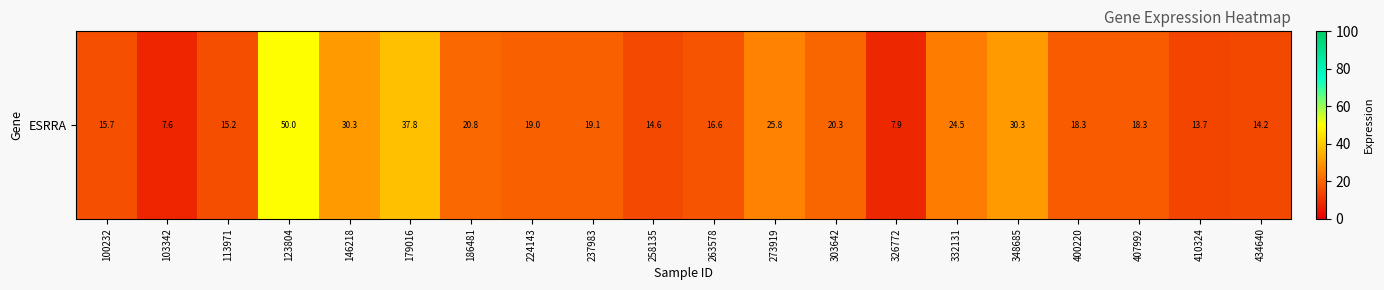

What is the change in value from 103342 to 224143?

+11.4